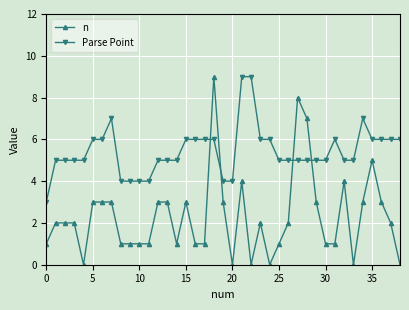

What is the difference between the second highest and minimum values in the Parse Point series?

6